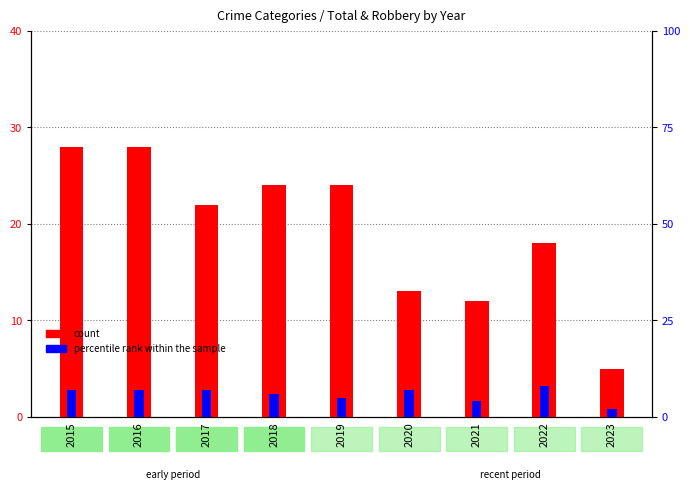

Reading left to right, extract all data points from this chart.

count: 28	28	22	24	24	13	12	18	5
percentile rank within the sample: 7	7	7	6	5	7	4	8	2